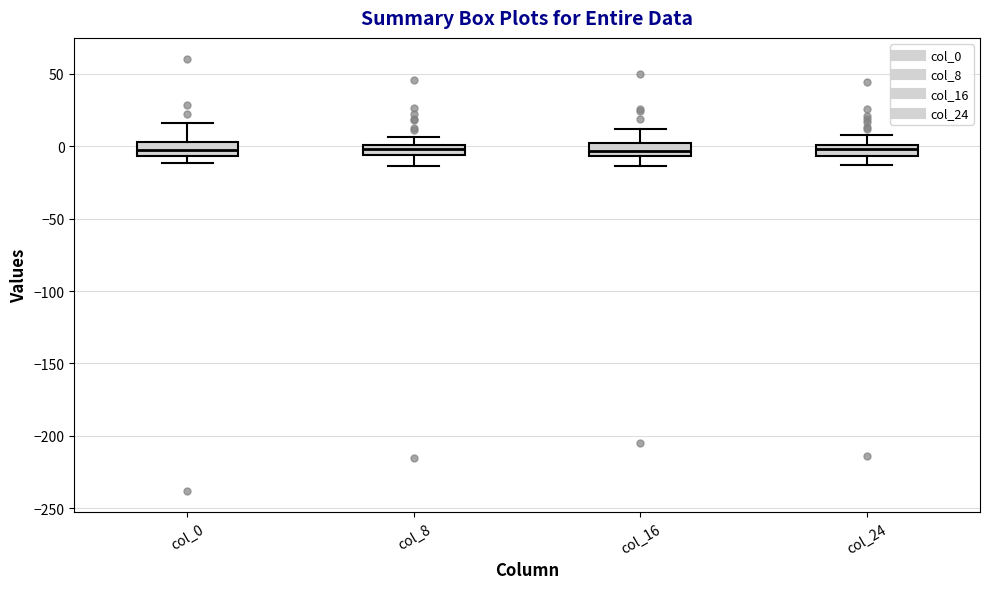

Where does the upper whisker of the box for col_0 end on the y-axis? The values are not printed on the chart, so give them approximately, as read against the axis.

15